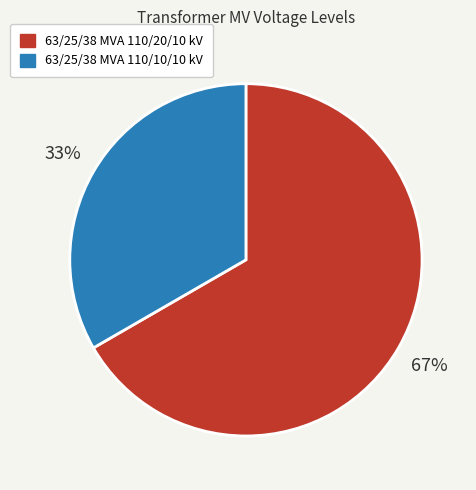

Do 63/25/38 MVA 110/10/10 kV and 63/25/38 MVA 110/20/10 kV together represent more than half of the pie?

Yes